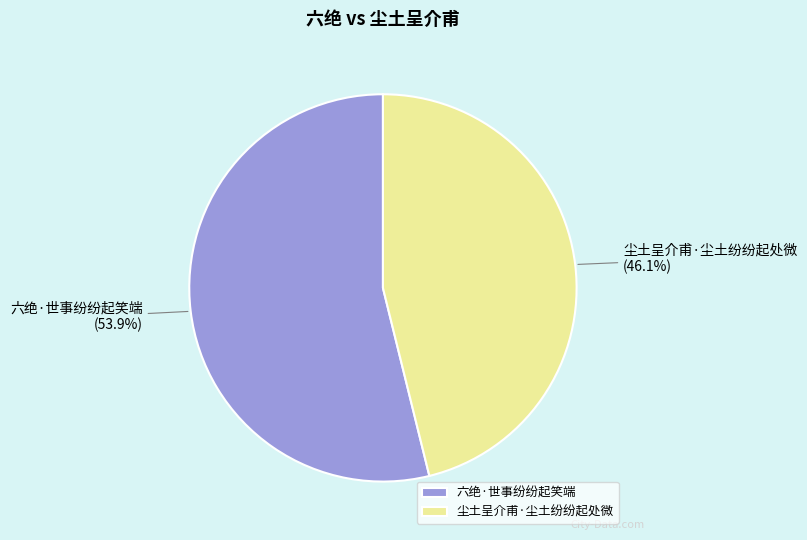

What percentage is the 六绝·世事纷纷起笑端 slice, to the nearest percent?

54%